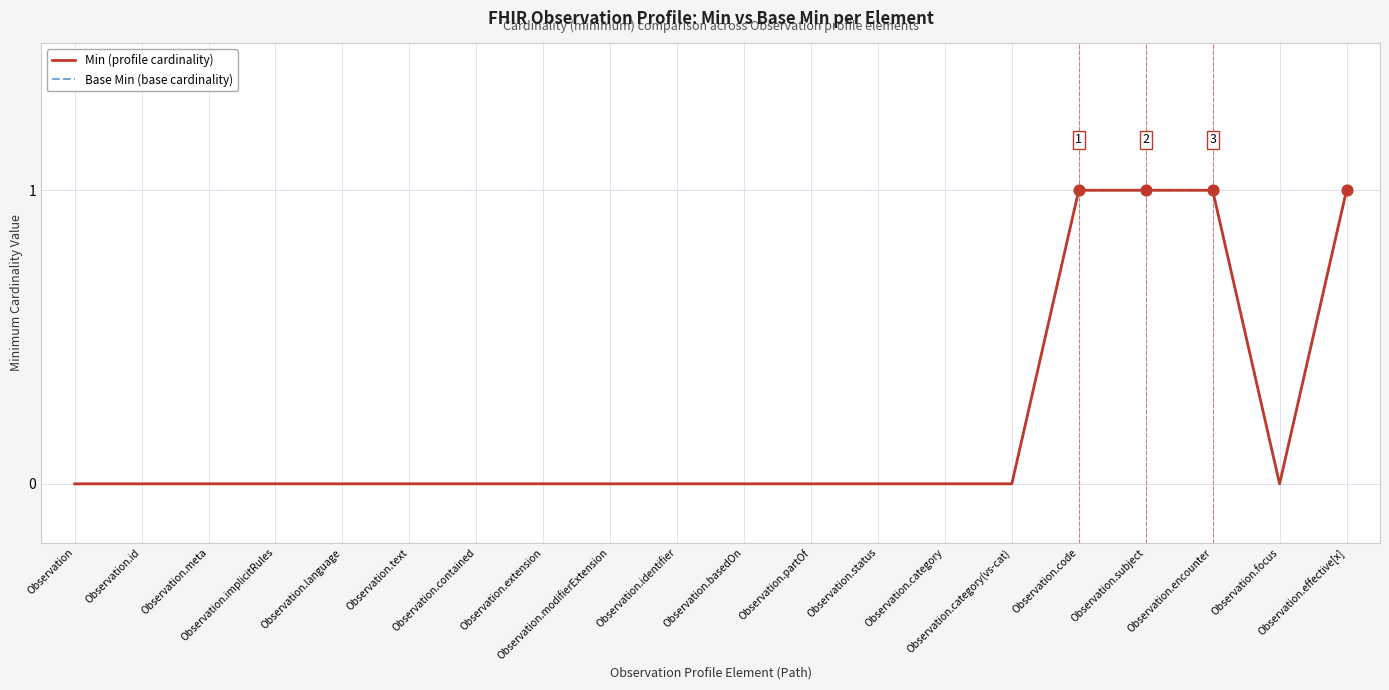

Is this an area chart (filled region under the line)?

No